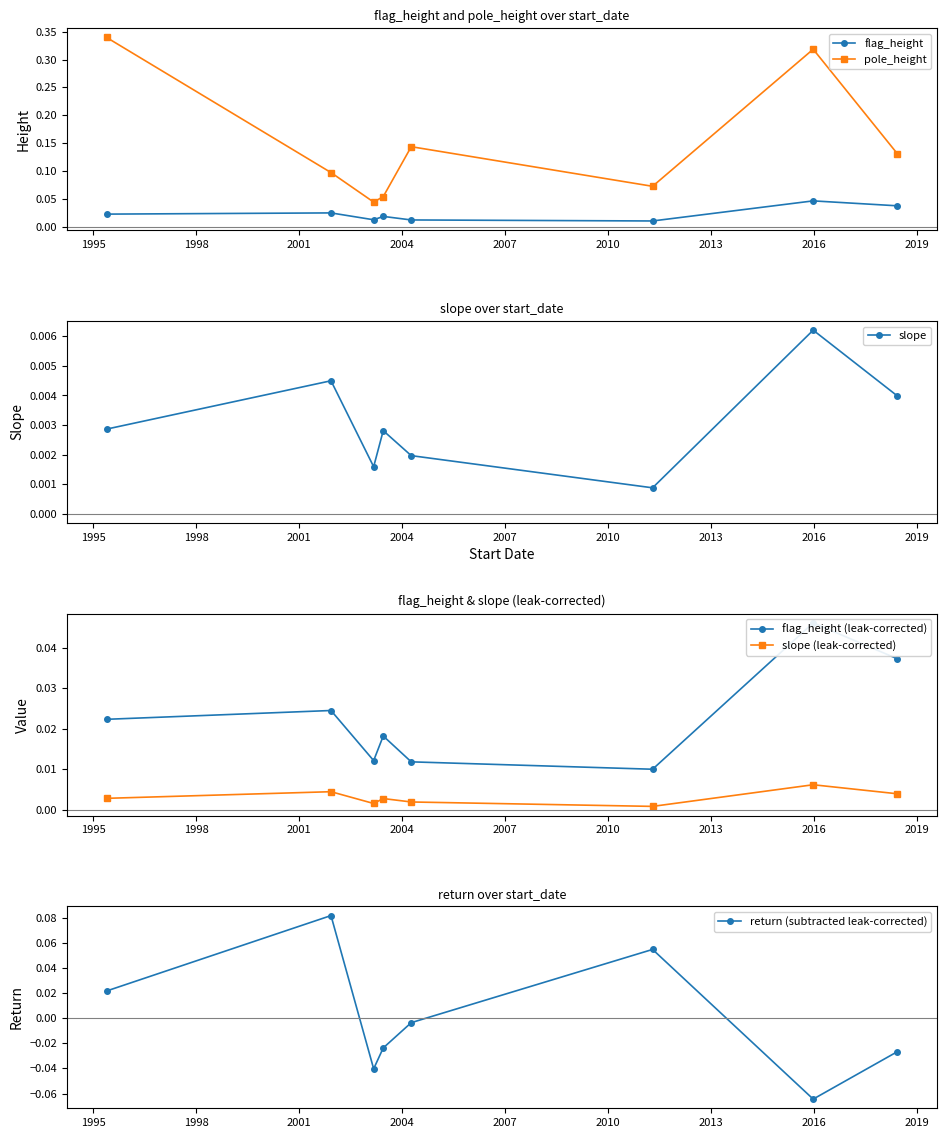

What is the spread (max minus min) of values at 1998?

0.1